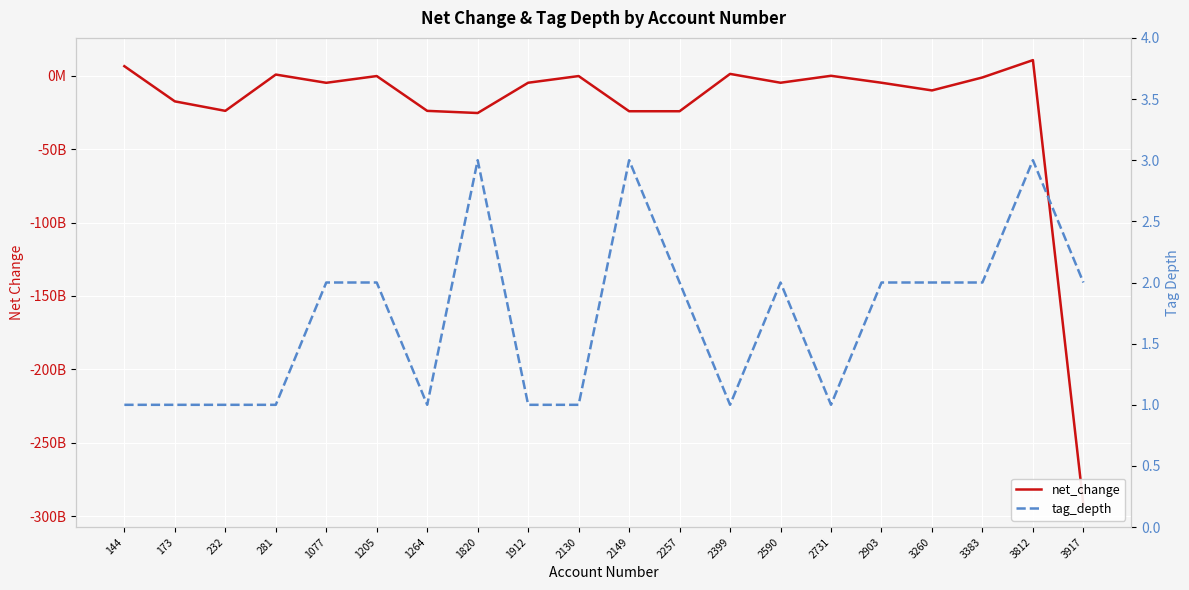

True or false: net_change has more than 0 points higher than both neighbors.

True